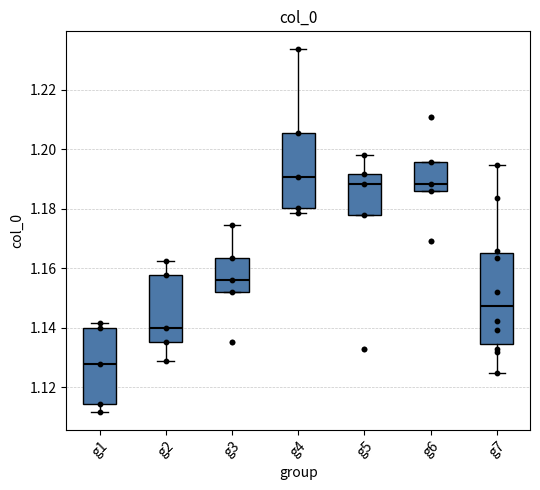

Reading left to right, transcribe this box plot: for each box, give where its median line is, the range the box spans, and where its two whiskers end, as read against the y-axis. The values are not printed on the chart, so give them approximately, as read against the axis.

g1: median 1.128, box 1.114 to 1.140, whiskers 1.112 to 1.142
g2: median 1.140, box 1.136 to 1.158, whiskers 1.128 to 1.162
g3: median 1.156, box 1.152 to 1.164, whiskers 1.152 to 1.174
g4: median 1.190, box 1.180 to 1.206, whiskers 1.178 to 1.234
g5: median 1.188, box 1.178 to 1.192, whiskers 1.178 to 1.198
g6: median 1.188, box 1.186 to 1.196, whiskers 1.186 to 1.196
g7: median 1.148, box 1.134 to 1.166, whiskers 1.124 to 1.194